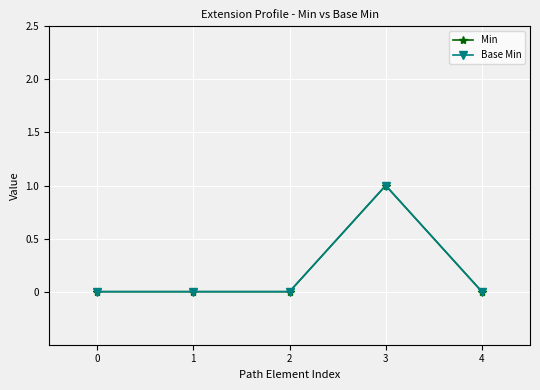

List the series in order of their peak value, lowest first.

Min, Base Min